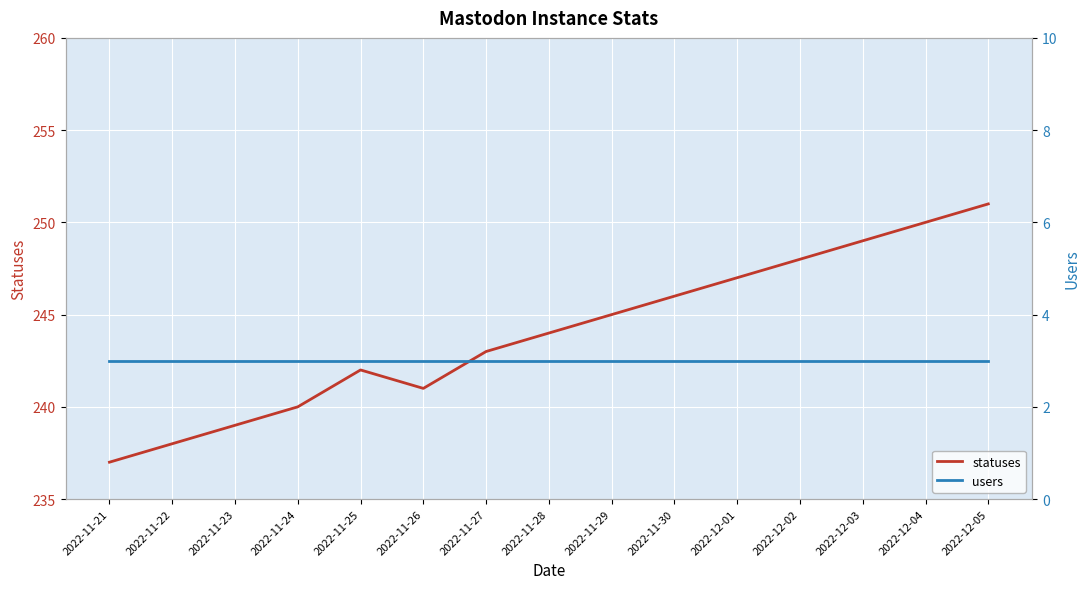

Rank the series by their maximum value, from lowest to highest.

users, statuses